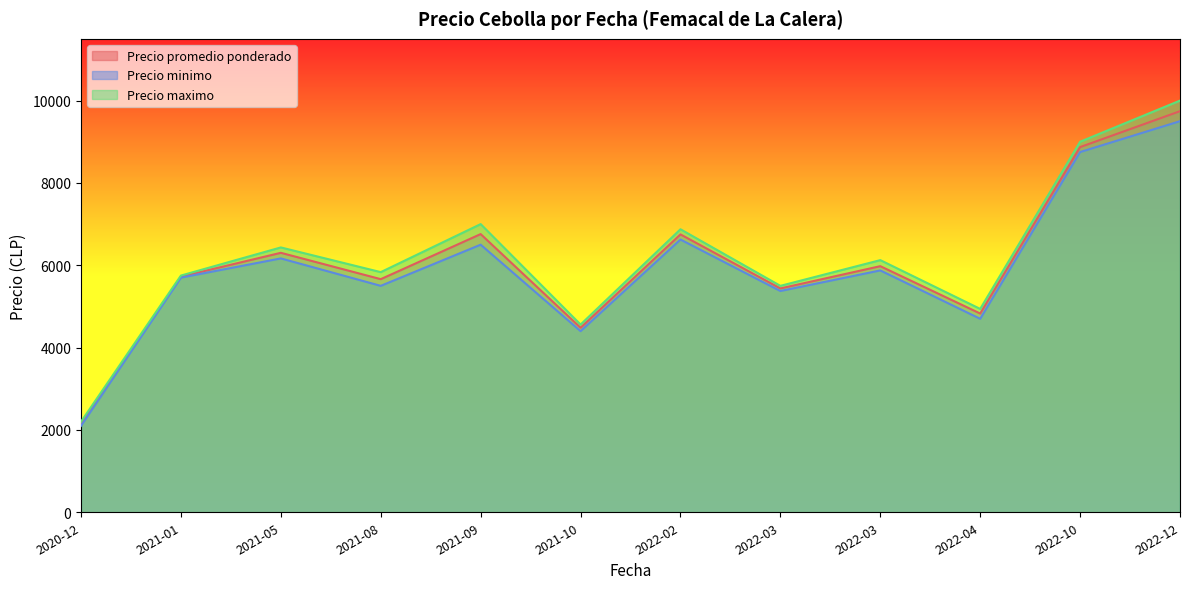

True or false: Precio maximo and Precio promedio ponderado intersect in this chart.

False